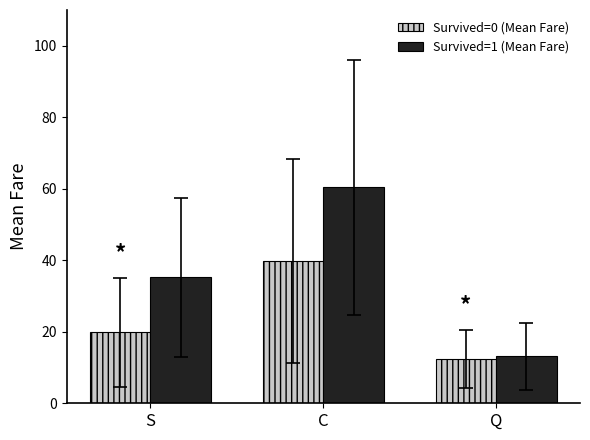

Rank the categories by Survived=0 (Mean Fare) value from lowest to highest.

Q, S, C